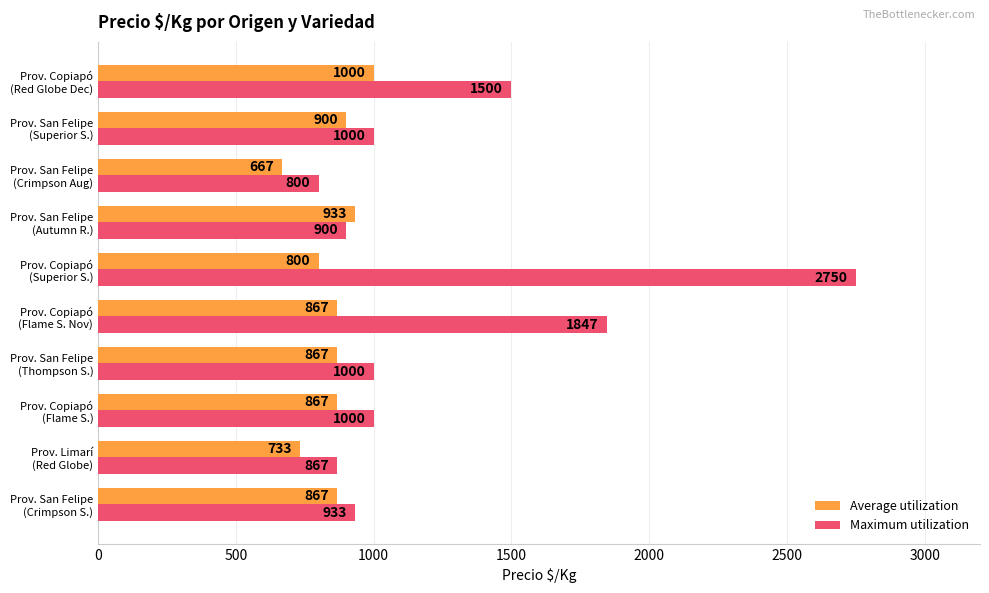

What is the maximum value shown in the chart?

2750